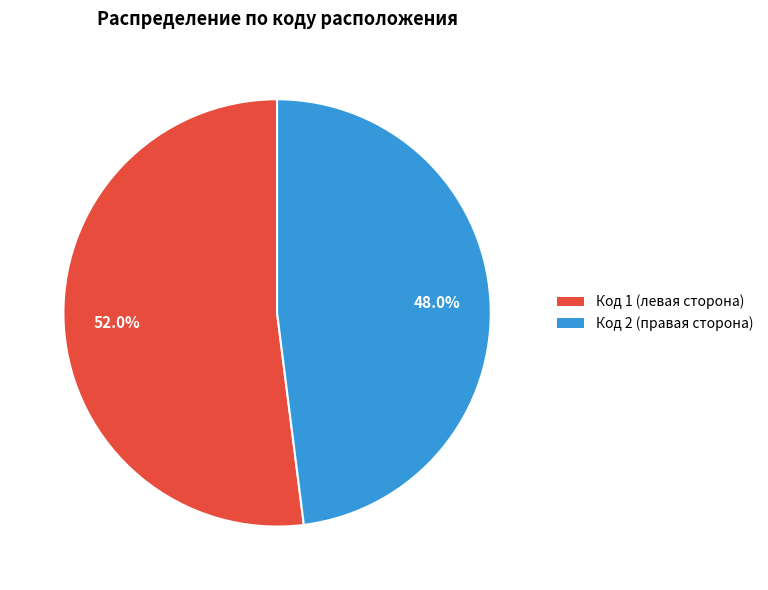

Is there a majority slice in this chart?

Yes